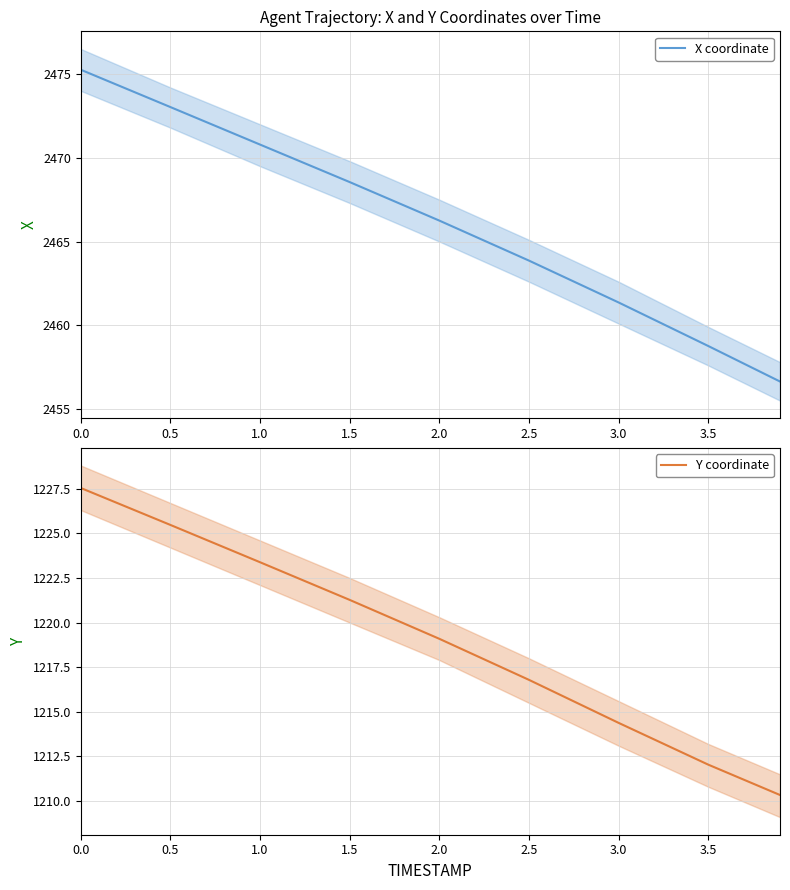

What is the difference between the maximum and minimum values in the Y coordinate series?

17.2